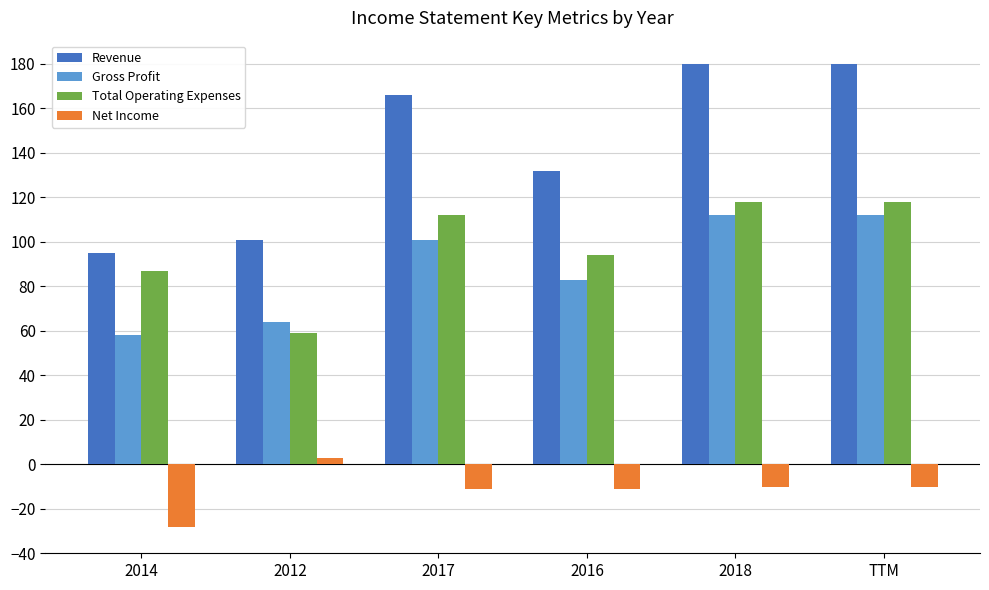

Reading right to left, transcribe all the data shown in this chart.

Revenue: TTM=180	2018=180	2016=132	2017=166	2012=101	2014=95
Gross Profit: TTM=112	2018=112	2016=83	2017=101	2012=64	2014=58
Total Operating Expenses: TTM=118	2018=118	2016=94	2017=112	2012=59	2014=87
Net Income: TTM=-10	2018=-10	2016=-11	2017=-11	2012=3	2014=-28